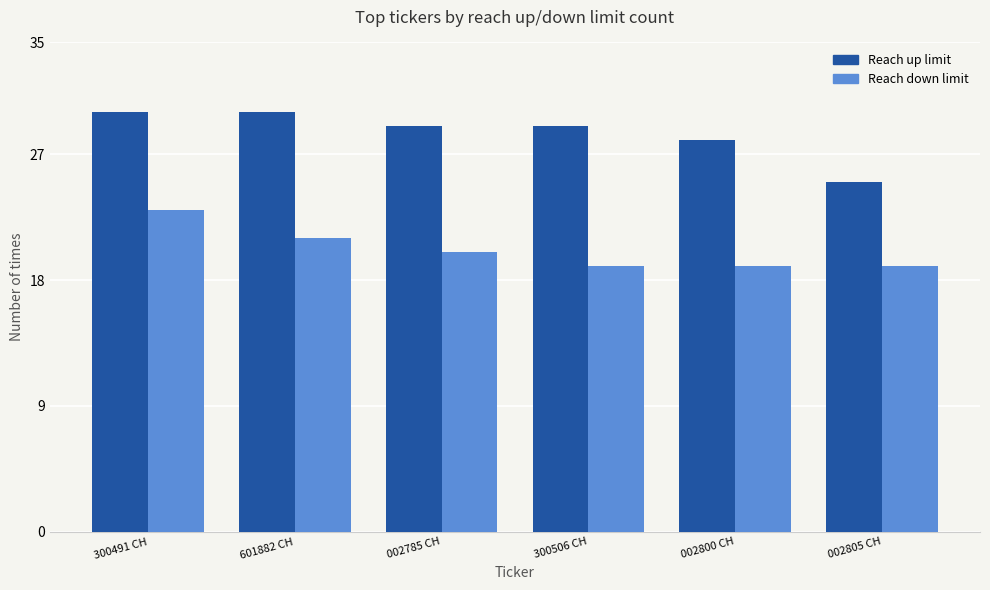

What is the maximum value shown in the chart?

30